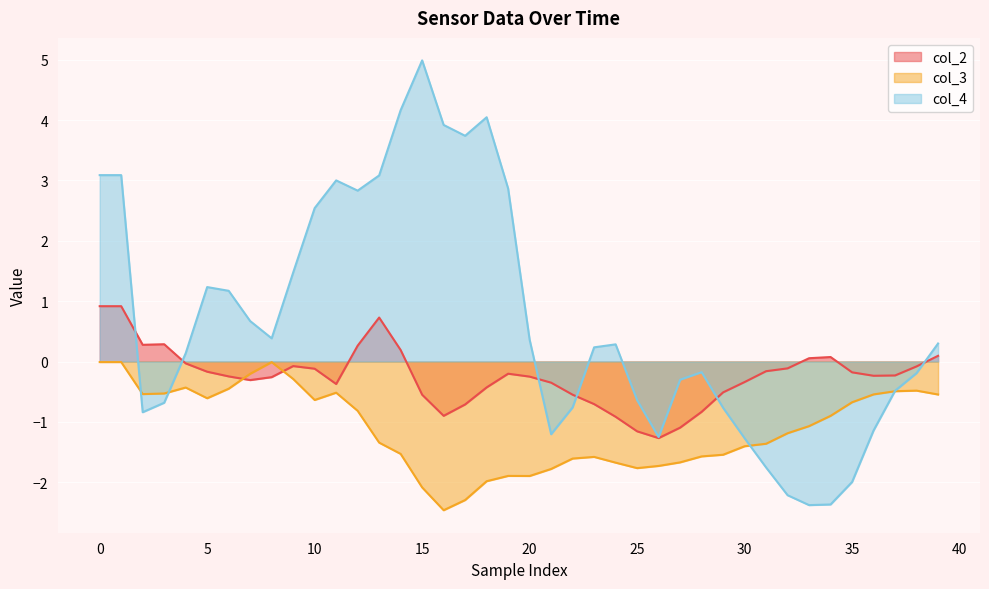

Reading left to right, list all the values displayed in this chart.

col_2: 0.9	0.9	0.3	0.3	-0.0	-0.2	-0.2	-0.3	-0.3	-0.1	-0.1	-0.4	0.3	0.7	0.2	-0.6	-0.9	-0.7	-0.4	-0.2	-0.2	-0.4	-0.5	-0.7	-0.9	-1.2	-1.3	-1.1	-0.8	-0.5	-0.3	-0.2	-0.1	0.1	0.1	-0.2	-0.2	-0.2	-0.1	0.1
col_3: -0.0	-0.0	-0.5	-0.5	-0.4	-0.6	-0.5	-0.2	-0.0	-0.3	-0.6	-0.5	-0.8	-1.3	-1.5	-2.1	-2.5	-2.3	-2.0	-1.9	-1.9	-1.8	-1.6	-1.6	-1.7	-1.8	-1.7	-1.7	-1.6	-1.5	-1.4	-1.4	-1.2	-1.1	-0.9	-0.7	-0.5	-0.5	-0.5	-0.5
col_4: 3.1	3.1	-0.8	-0.7	0.1	1.2	1.2	0.7	0.4	1.5	2.5	3.0	2.8	3.1	4.2	5.0	3.9	3.7	4.0	2.9	0.4	-1.2	-0.8	0.2	0.3	-0.6	-1.3	-0.3	-0.2	-0.8	-1.3	-1.8	-2.2	-2.4	-2.4	-2.0	-1.1	-0.5	-0.2	0.3